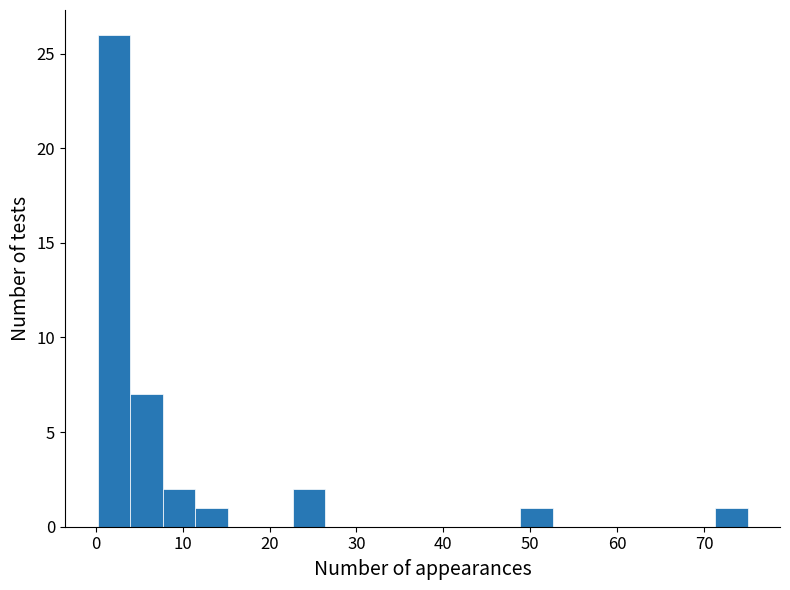

Around what value on the x-axis is the tallest bar? Give the approximate position of its centre, as read against the axis.

2